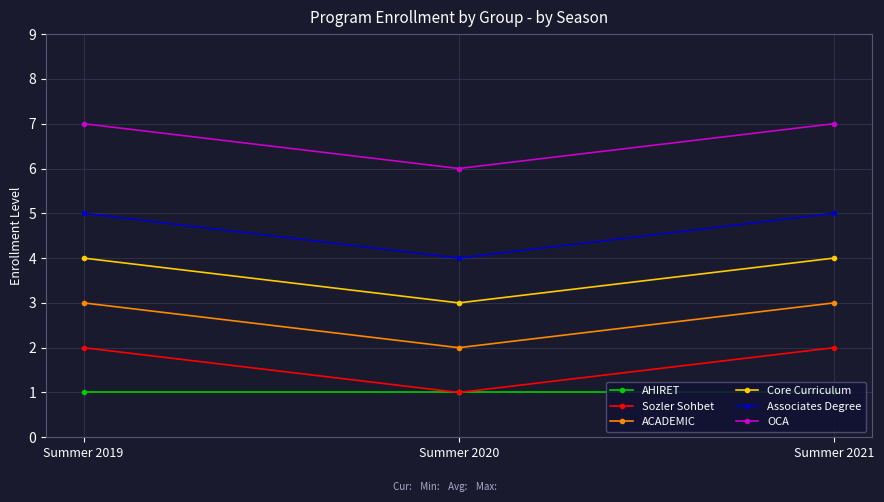

Does the chart display data point markers on the line(s)?

Yes